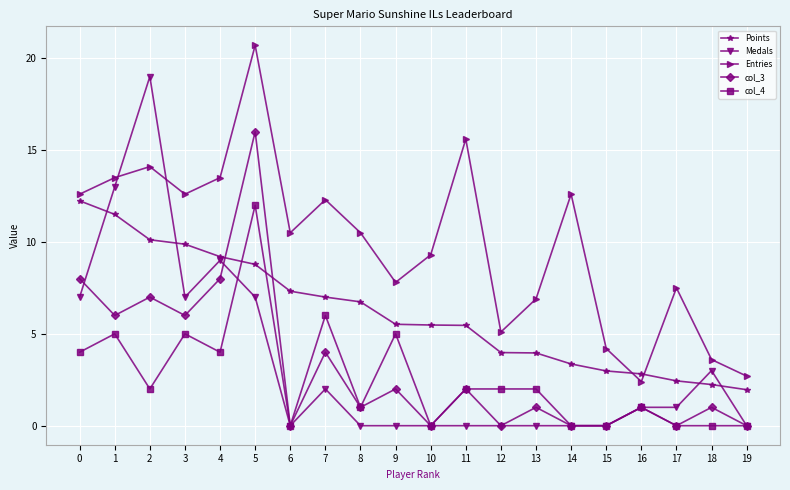

How many data points in Entries are less than 10?

9